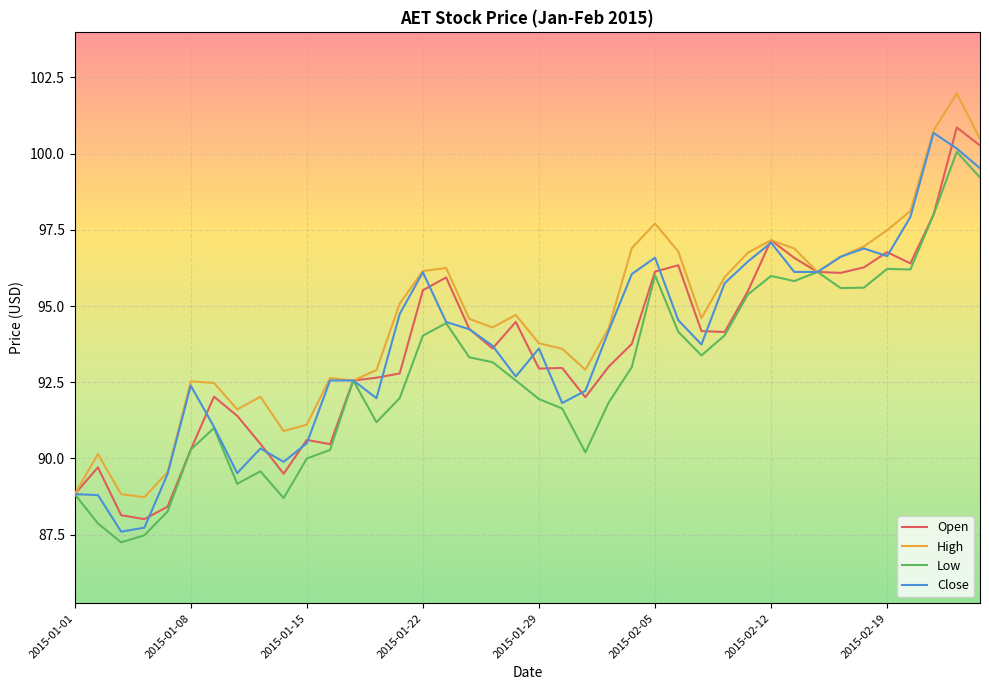

What is the minimum value for Close?

87.6